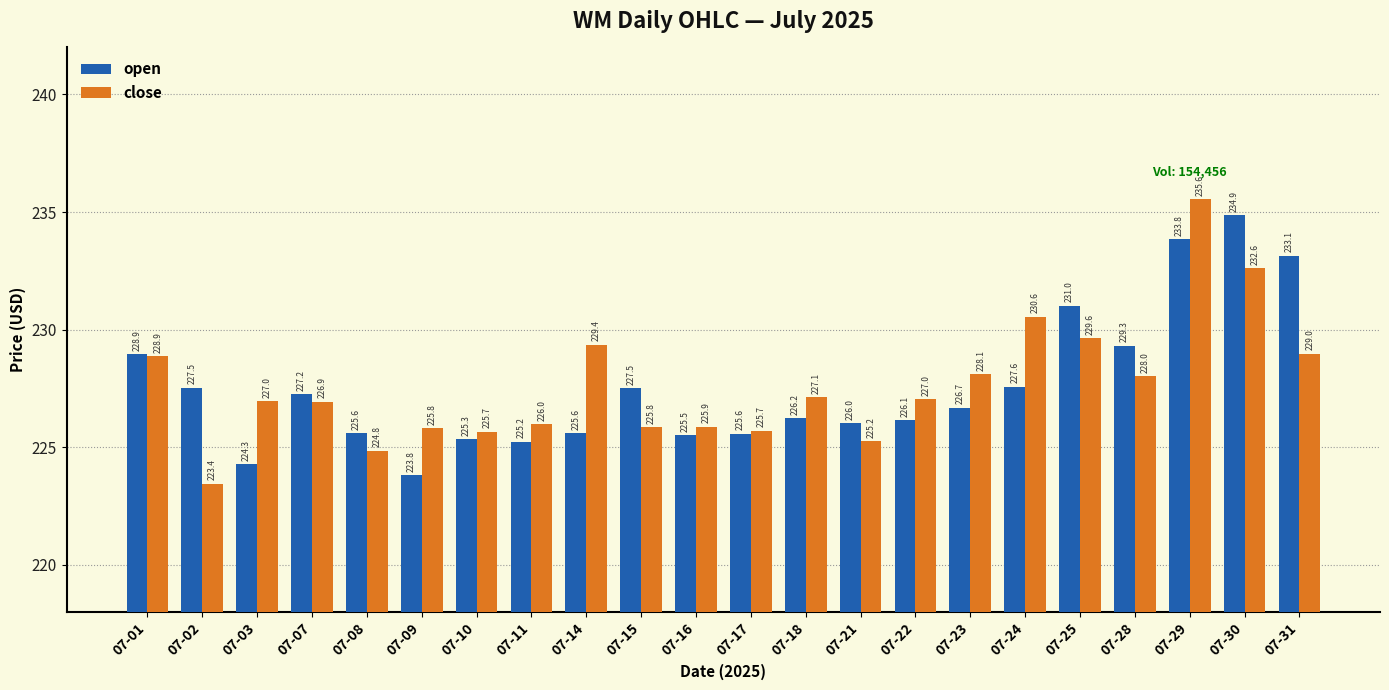

Is the value of open at 07-02 greater than the value of close at 07-29?

No